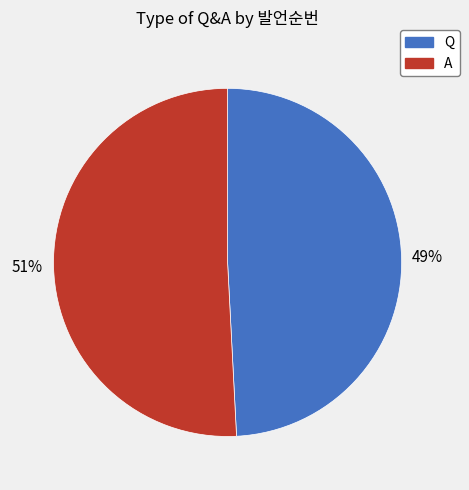

To the nearest percent, what percentage of the pie is Q?

49%